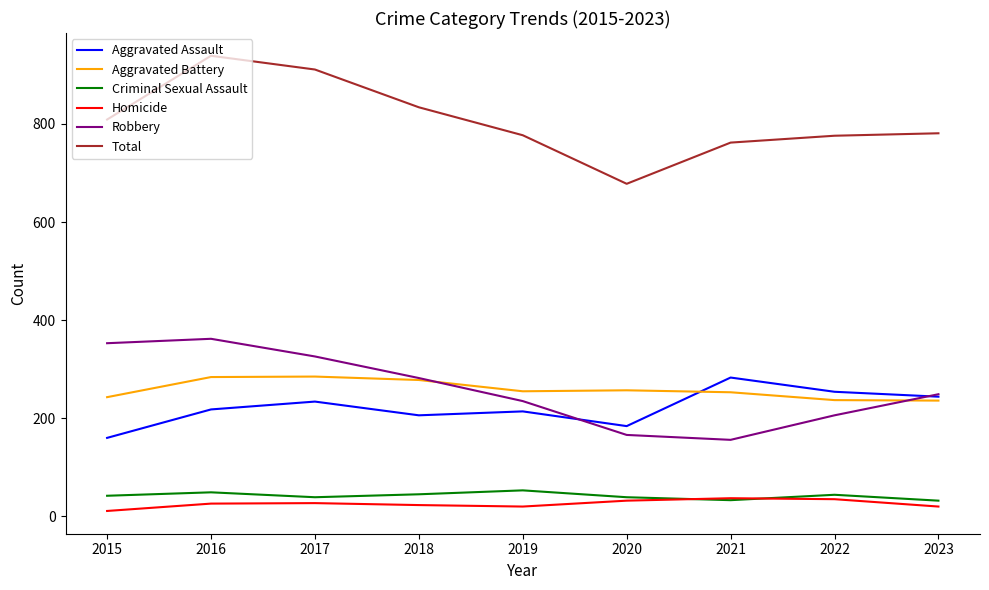

What is the total value across all series at 2018?

1668